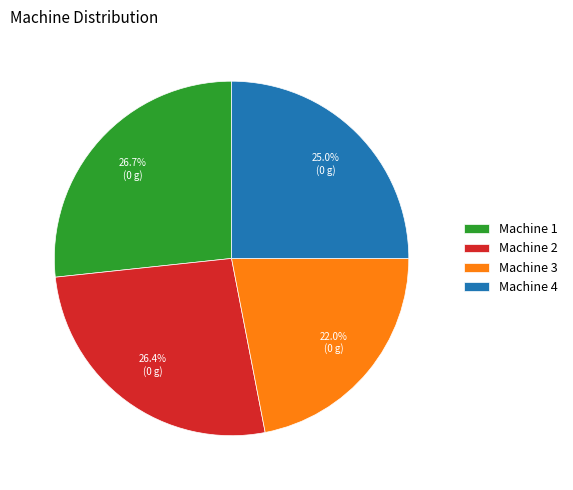

Is the sum of Machine 2 and Machine 3 greater than half?

No